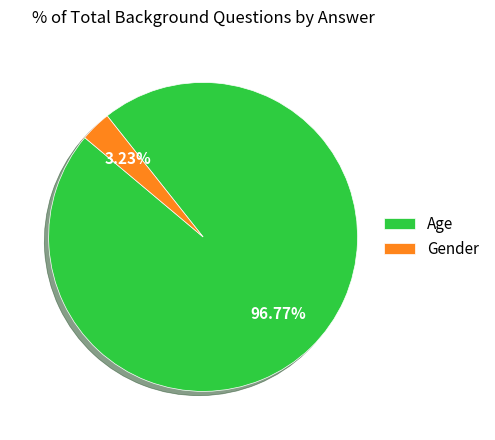

Is it true that Gender is 10% of the pie?

False